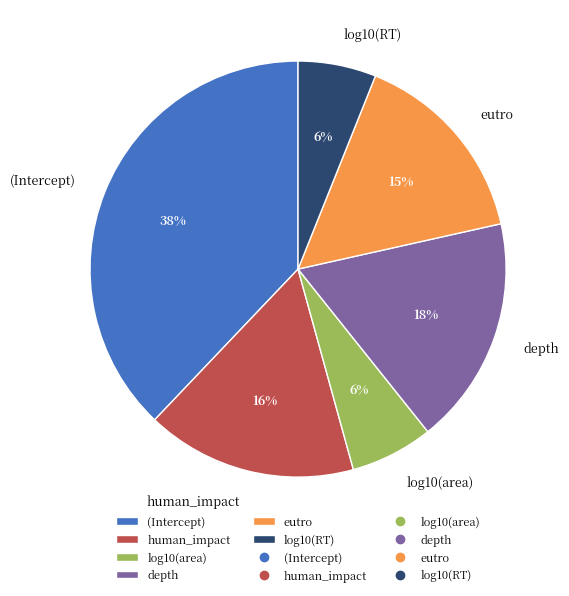

True or false: depth accounts for 8% of the total.

False